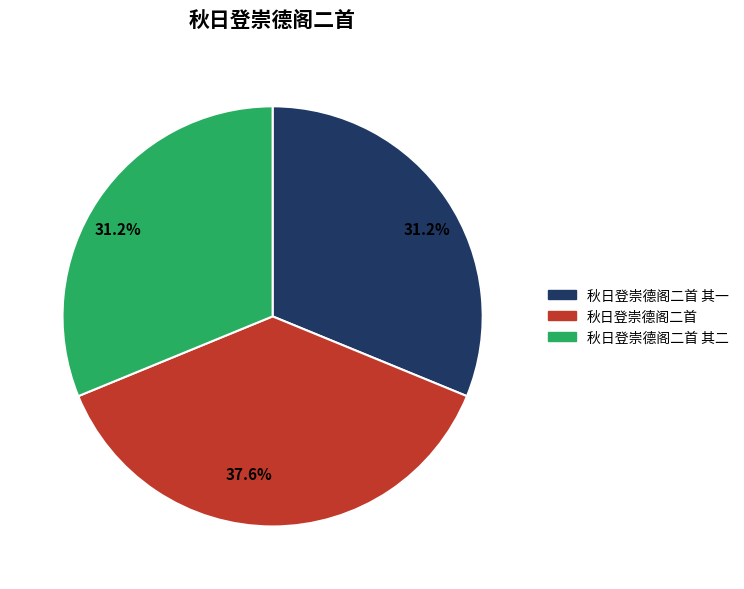

Does 秋日登崇德阁二首 其二 represent more than half of the total?

No